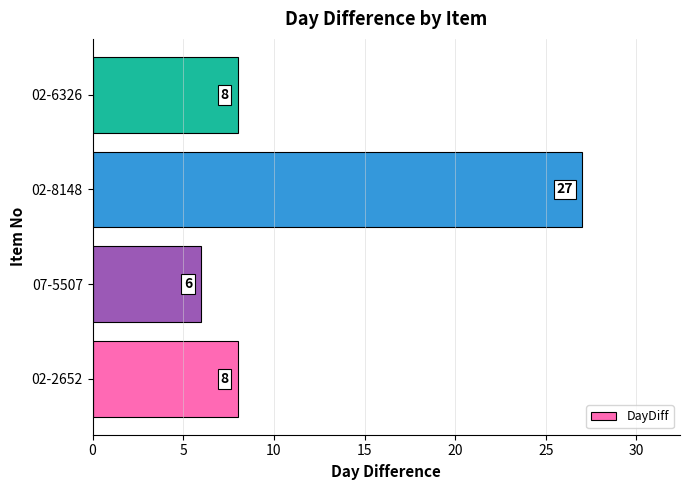

Does the chart contain any negative values?

No